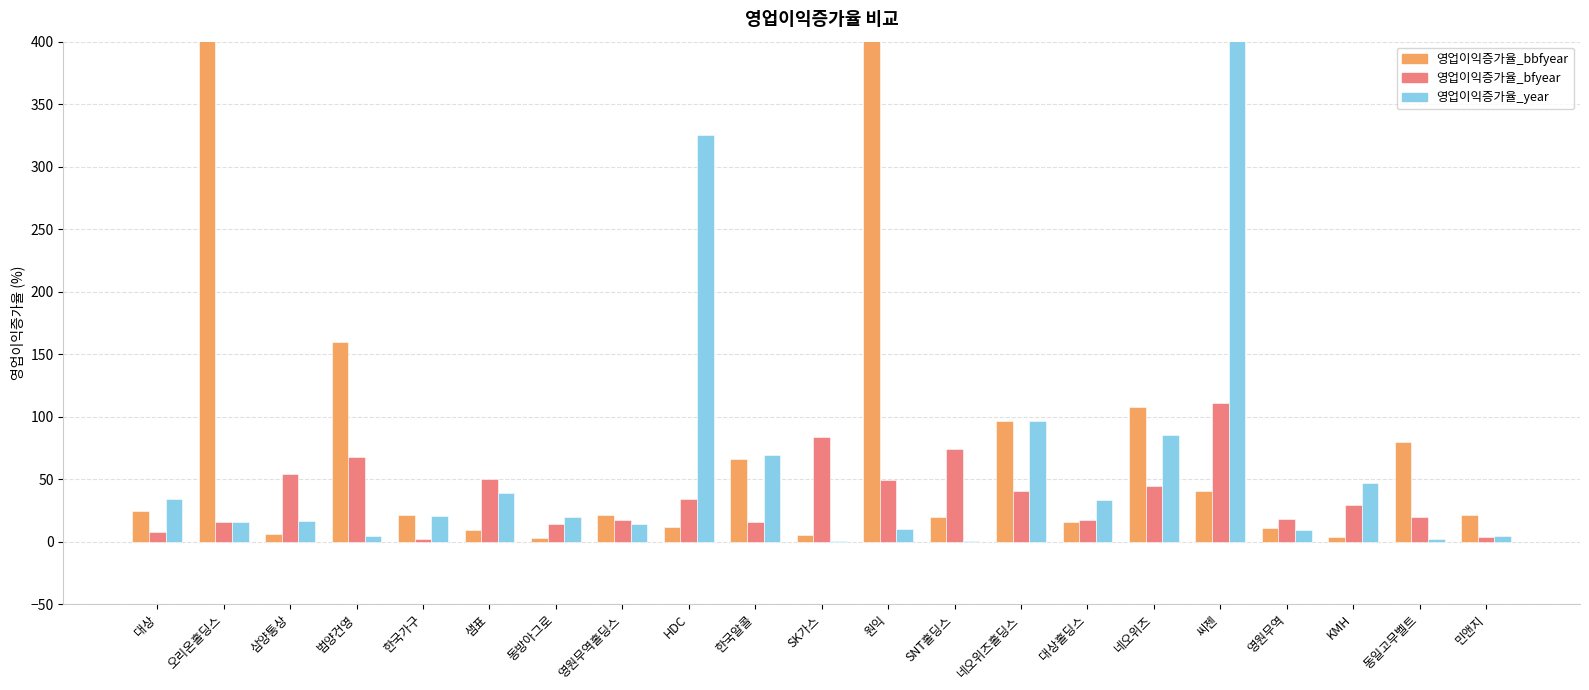

Reading left to right, transcribe all the data shown in this chart.

영업이익증가율_bbfyear: 대상=24.2	오리온홀딩스=4603.5	삼양통상=6.5	범양건영=159.9	한국가구=21.2	샘표=9.4	동방아그로=2.6	영원무역홀딩스=21.2	HDC=11.5	한국알콜=65.8	SK가스=5.4	원익=556.3	SNT홀딩스=19.8	네오위즈홀딩스=96.7	대상홀딩스=16.1	네오위즈=107.5	씨젠=40.6	영원무역=11.0	KMH=4.0	동일고무벨트=80.0	민앤지=21.7
영업이익증가율_bfyear: 대상=8.0	오리온홀딩스=15.7	삼양통상=53.9	범양건영=68.1	한국가구=2.0	샘표=50.2	동방아그로=14.2	영원무역홀딩스=17.3	HDC=34.3	한국알콜=16.1	SK가스=84.1	원익=49.3	SNT홀딩스=73.8	네오위즈홀딩스=40.7	대상홀딩스=17.0	네오위즈=44.4	씨젠=111.0	영원무역=18.2	KMH=29.6	동일고무벨트=19.3	민앤지=3.6
영업이익증가율_year: 대상=34.3	오리온홀딩스=15.7	삼양통상=16.7	범양건영=4.8	한국가구=20.7	샘표=39.2	동방아그로=19.8	영원무역홀딩스=14.0	HDC=325.1	한국알콜=69.5	SK가스=0.3	원익=9.8	SNT홀딩스=0.6	네오위즈홀딩스=96.3	대상홀딩스=33.2	네오위즈=85.3	씨젠=2915.6	영원무역=9.3	KMH=47.0	동일고무벨트=2.3	민앤지=4.5